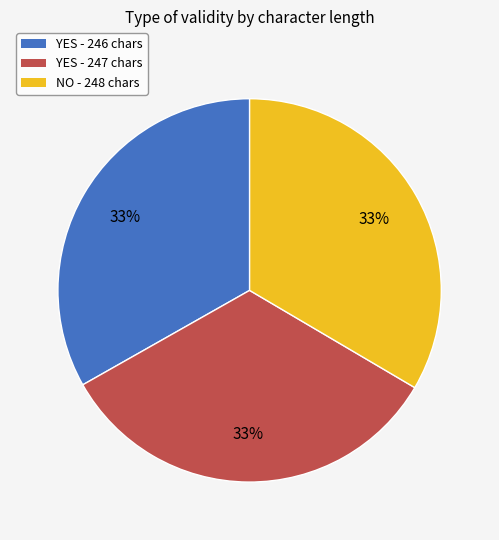

To the nearest percent, what is the combined percentage of YES - 246 chars and NO - 248 chars?

67%